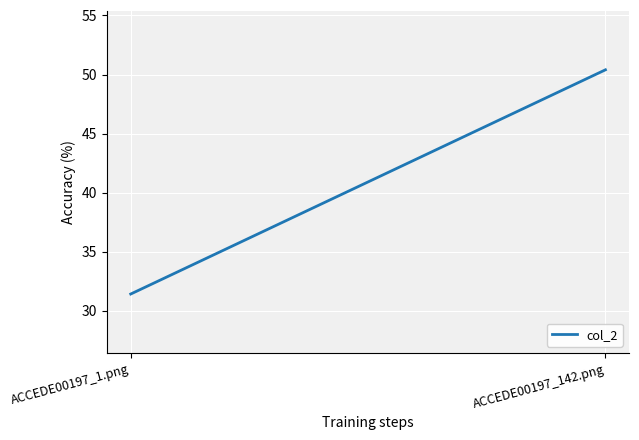

What is the change in value from ACCEDE00197_1.png to ACCEDE00197_142.png?

+19.0